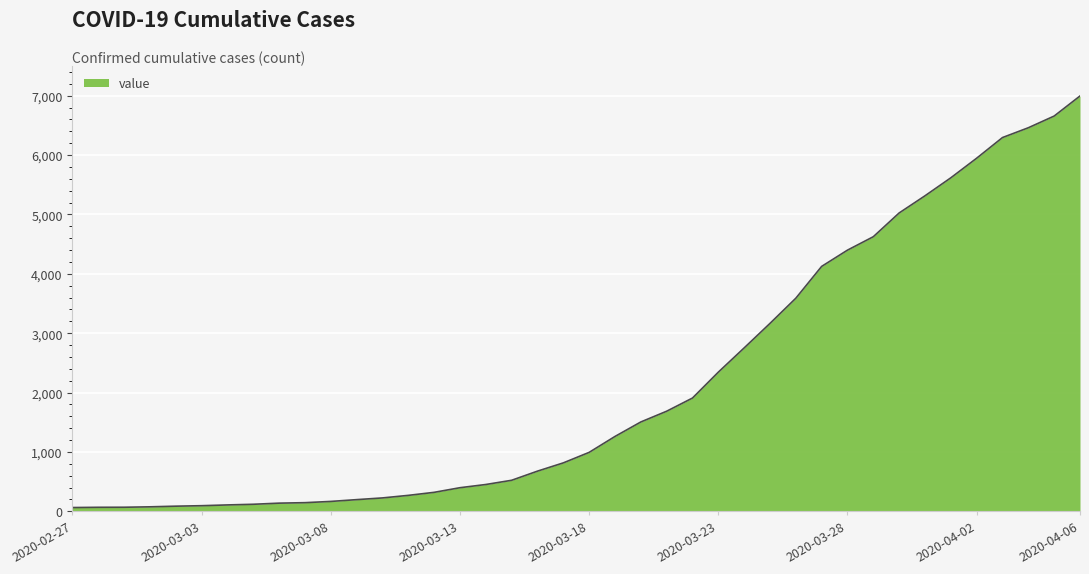

What is the difference between the maximum and minimum values?

6931